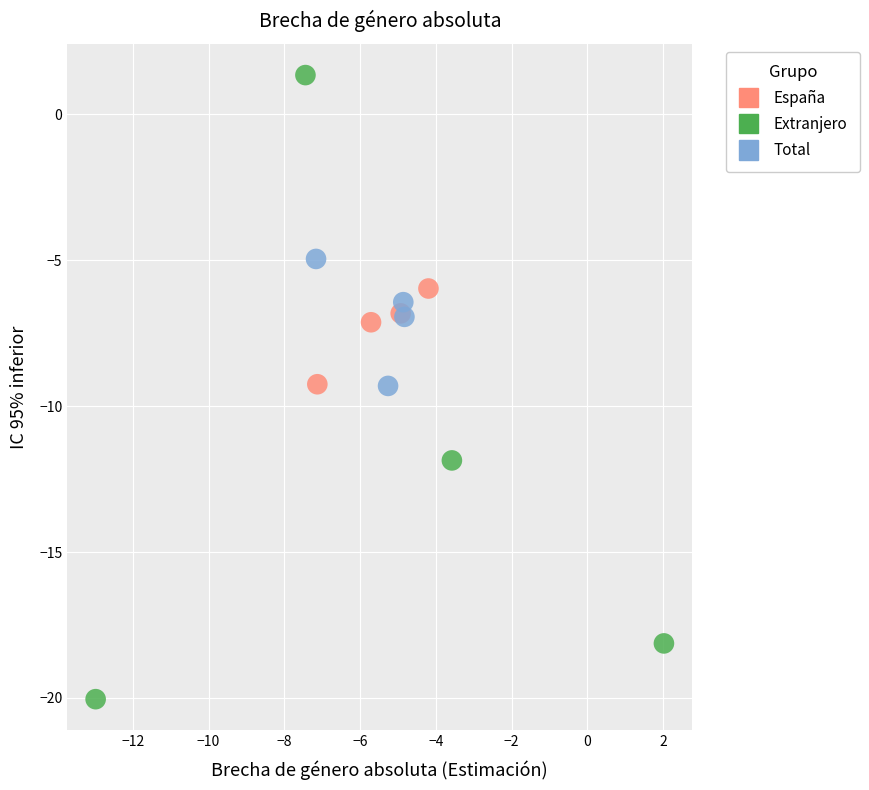

Which series reaches the maximum Y coordinate?

Extranjero